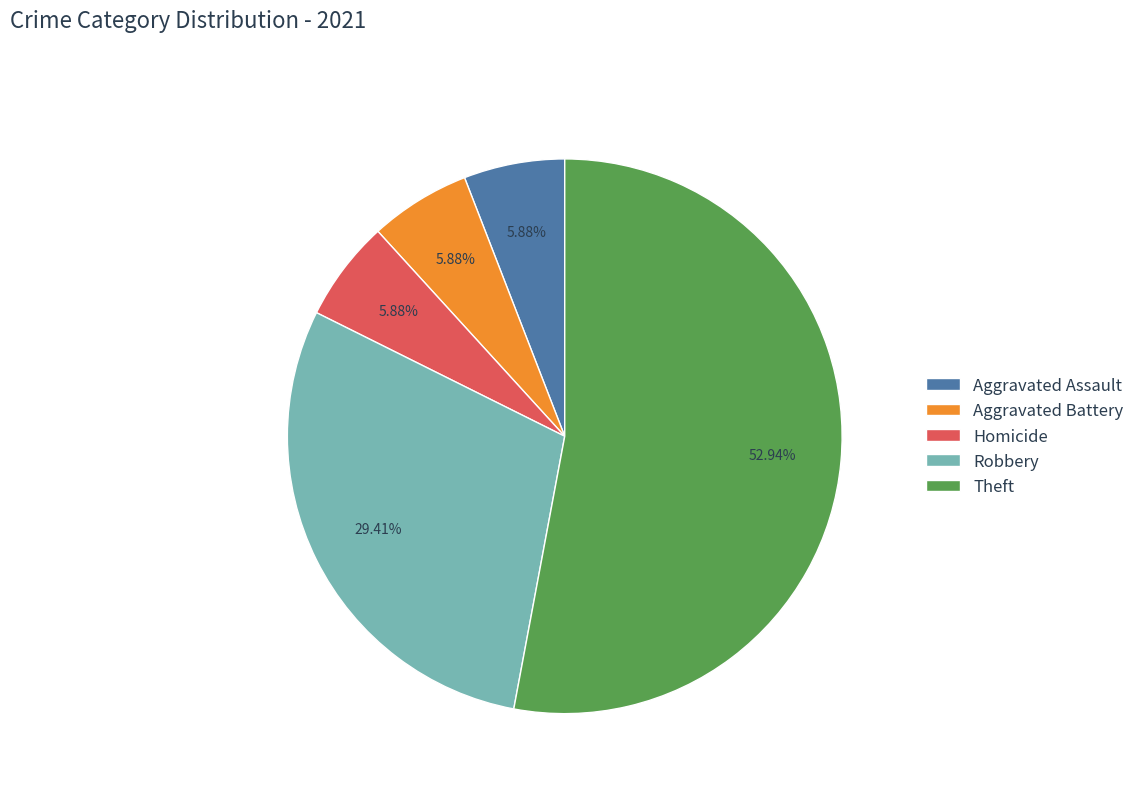

Is it true that Robbery is 29% of the pie?

True